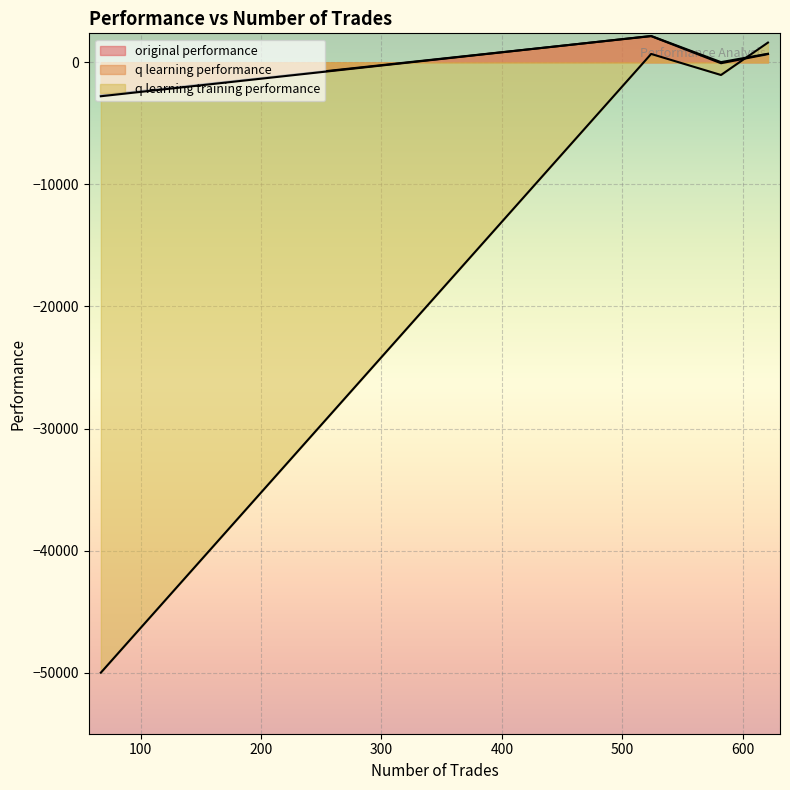

What is the minimum value for q learning performance?

-2778.0